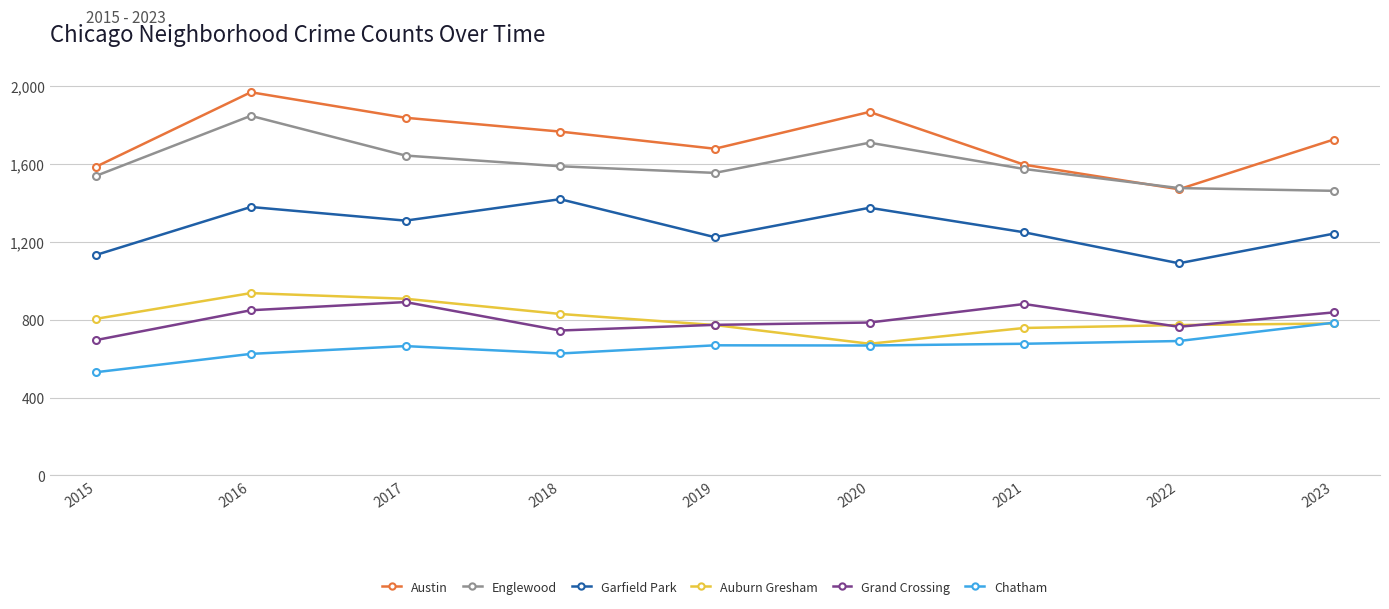

List the series in order of their peak value, lowest first.

Chatham, Grand Crossing, Auburn Gresham, Garfield Park, Englewood, Austin